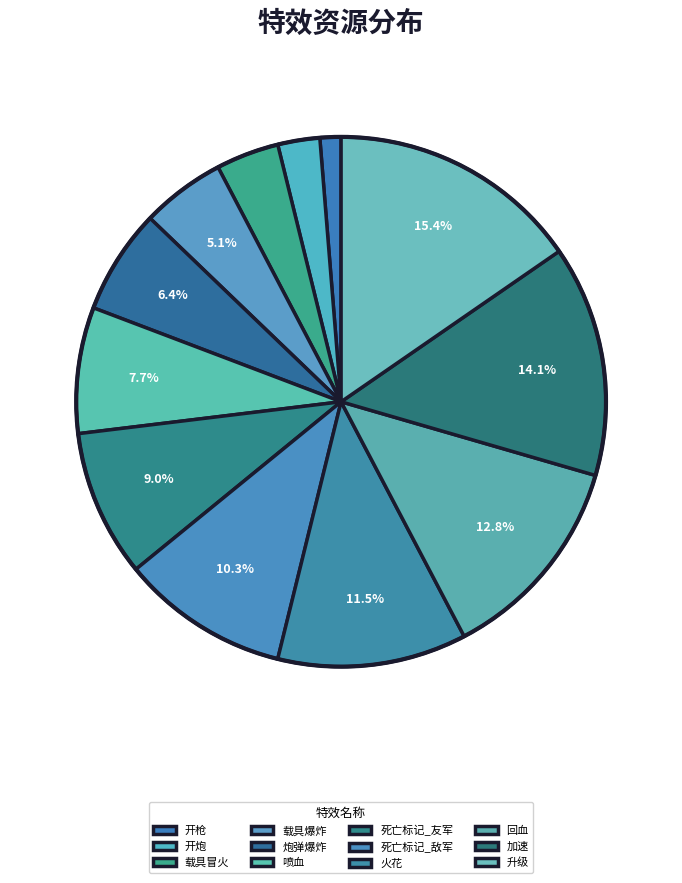

Count the number of slices in the pie.

12